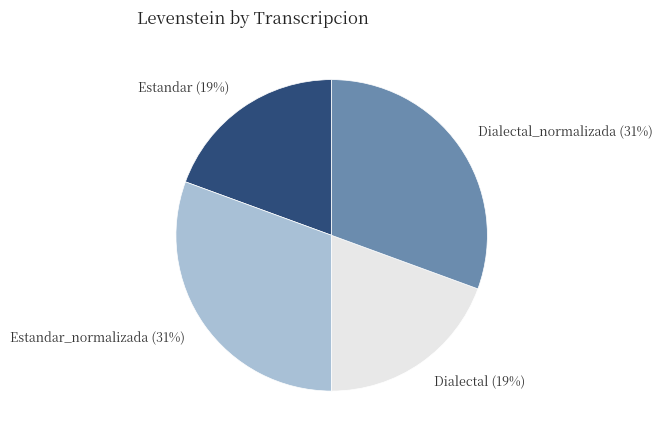

How many segments does this pie chart have?

4